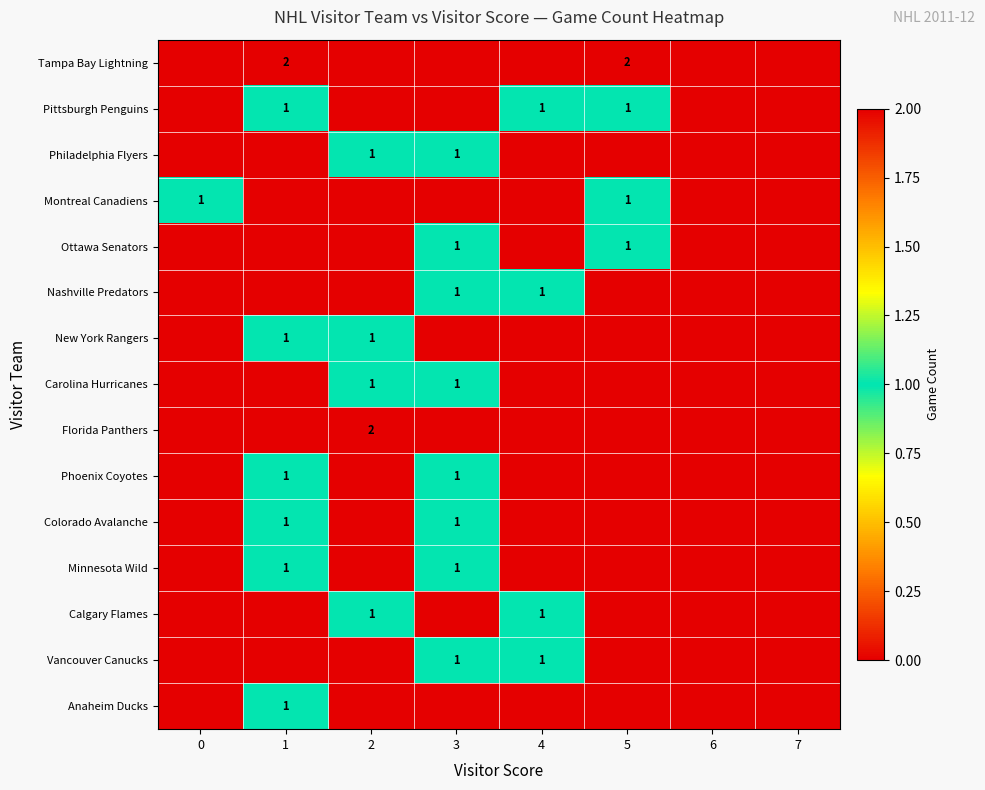

Which category has the highest value across all series?

1